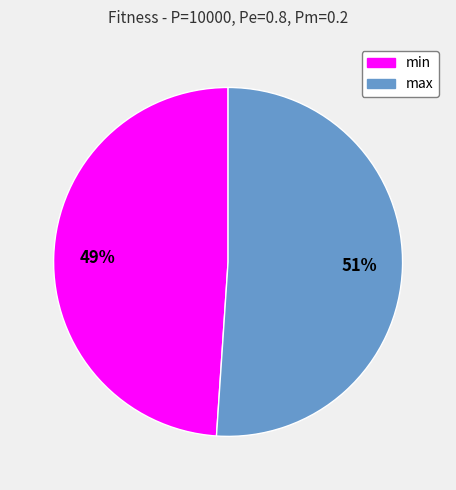

Which category accounts for the majority?

max